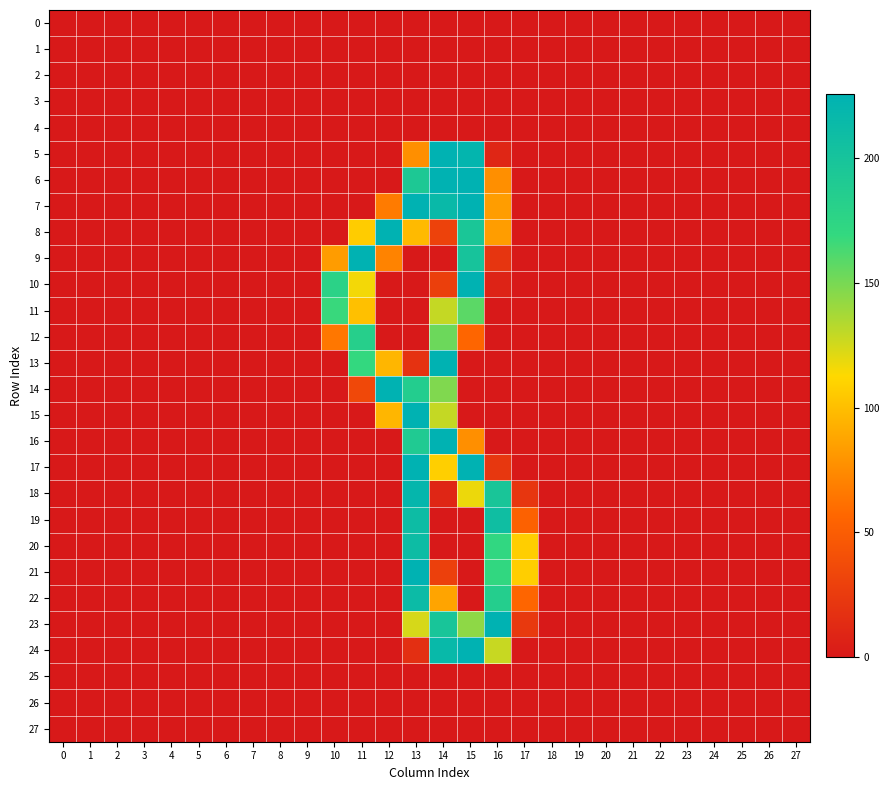

Reading left to right, transcribe all the data shown in this chart.

0: 0=0.0	1=0.0	2=0.0	3=0.0	4=0.0	5=-0.0	6=0.0	7=-0.0	8=-0.0	9=0.0	10=-0.0	11=-0.0	12=-0.1	13=-0.0	14=-0.1	15=-0.2	16=0.0	17=-0.3	18=0.0	19=0.0	20=-0.0	21=-0.0	22=-0.0	23=-0.0	24=-0.0	25=-0.0	26=0.0	27=-0.0
1: 0=0.0	1=0.0	2=0.0	3=0.0	4=0.0	5=-0.0	6=0.0	7=-0.0	8=-0.0	9=0.0	10=0.0	11=0.1	12=0.1	13=-0.0	14=-0.1	15=-0.0	16=-0.0	17=-0.0	18=0.0	19=0.0	20=-0.0	21=-0.0	22=0.0	23=0.0	24=-0.0	25=0.0	26=-0.0	27=-0.0
2: 0=-0.0	1=-0.0	2=-0.0	3=-0.0	4=-0.0	5=0.0	6=-0.0	7=0.0	8=0.0	9=-0.0	10=0.1	11=0.0	12=-0.0	13=0.0	14=0.0	15=0.0	16=-0.1	17=0.1	18=-0.0	19=-0.0	20=0.0	21=0.0	22=0.0	23=0.0	24=0.0	25=0.0	26=-0.0	27=0.0
3: 0=0.0	1=0.0	2=0.0	3=-0.0	4=0.0	5=-0.0	6=0.0	7=-0.0	8=-0.0	9=0.0	10=0.2	11=0.0	12=-0.0	13=0.0	14=-0.1	15=0.0	16=0.0	17=-0.1	18=0.0	19=0.0	20=-0.0	21=-0.0	22=0.0	23=0.0	24=0.0	25=0.0	26=0.0	27=-0.0
4: 0=-0.0	1=-0.0	2=-0.0	3=-0.0	4=-0.0	5=0.0	6=-0.0	7=0.0	8=0.0	9=-0.0	10=0.0	11=0.0	12=-0.0	13=-0.0	14=0.0	15=-0.1	16=-0.0	17=0.1	18=-0.0	19=-0.0	20=0.0	21=0.0	22=0.0	23=0.0	24=0.0	25=0.0	26=-0.0	27=0.0
5: 0=0.0	1=-0.1	2=-0.1	3=-0.0	4=-0.0	5=-0.0	6=-0.0	7=0.1	8=0.1	9=-0.0	10=-0.0	11=0.1	12=0.1	13=77.0	14=246.0	15=220.9	16=10.0	17=-0.1	18=-0.0	19=-0.1	20=0.0	21=0.1	22=-0.0	23=-0.0	24=0.1	25=-0.0	26=0.0	27=0.1
6: 0=0.0	1=-0.0	2=0.0	3=-0.0	4=-0.0	5=-0.0	6=-0.0	7=-0.0	8=0.0	9=-0.0	10=0.1	11=-0.1	12=0.0	13=192.9	14=254.0	15=253.9	16=77.0	17=0.0	18=0.0	19=-0.0	20=0.0	21=0.0	22=-0.0	23=-0.0	24=0.0	25=-0.0	26=0.0	27=-0.0
7: 0=0.0	1=-0.0	2=0.0	3=-0.0	4=-0.0	5=-0.0	6=0.0	7=-0.0	8=0.0	9=-0.0	10=-0.0	11=-0.0	12=66.9	13=252.9	14=215.0	15=239.0	16=84.0	17=0.2	18=0.0	19=-0.0	20=-0.0	21=-0.0	22=-0.0	23=-0.0	24=0.0	25=0.0	26=0.0	27=-0.0
8: 0=0.0	1=0.0	2=-0.1	3=0.0	4=-0.1	5=-0.0	6=-0.0	7=0.1	8=0.1	9=-0.0	10=0.1	11=106.9	12=242.9	13=98.0	14=30.0	15=196.0	16=83.9	17=0.1	18=-0.0	19=-0.1	20=0.0	21=0.1	22=-0.0	23=0.0	24=0.1	25=0.1	26=-0.0	27=0.1
9: 0=0.0	1=-0.0	2=-0.0	3=0.1	4=-0.0	5=-0.1	6=-0.0	7=0.0	8=0.0	9=0.0	10=83.1	11=241.9	12=71.0	13=0.0	14=1.0	15=199.9	16=21.1	17=-0.0	18=-0.0	19=0.0	20=0.0	21=0.0	22=-0.0	23=-0.0	24=-0.0	25=0.0	26=0.0	27=-0.1
10: 0=0.1	1=0.0	2=-0.1	3=-0.0	4=-0.1	5=-0.0	6=-0.0	7=0.0	8=-0.1	9=0.1	10=177.9	11=116.0	12=-0.0	13=0.0	14=28.1	15=225.0	16=7.0	17=-0.1	18=0.1	19=-0.0	20=0.0	21=-0.1	22=0.0	23=0.0	24=0.1	25=0.1	26=0.0	27=-0.0
11: 0=0.0	1=0.1	2=-0.1	3=-0.0	4=-0.0	5=-0.0	6=-0.0	7=0.0	8=-0.1	9=0.1	10=167.9	11=101.0	12=-0.0	13=-0.0	14=128.9	15=158.0	16=-0.0	17=0.0	18=0.1	19=-0.0	20=0.0	21=-0.1	22=0.1	23=0.0	24=0.1	25=0.1	26=0.0	27=-0.0
12: 0=0.0	1=-0.0	2=-0.0	3=0.1	4=0.0	5=-0.1	6=0.0	7=-0.0	8=-0.0	9=0.0	10=64.8	11=182.9	12=0.1	13=-0.1	14=153.0	15=55.9	16=0.0	17=-0.1	18=-0.0	19=0.1	20=-0.0	21=-0.0	22=-0.0	23=-0.0	24=-0.0	25=-0.0	26=0.0	27=-0.1
13: 0=0.0	1=-0.0	2=-0.0	3=0.0	4=0.0	5=-0.1	6=0.0	7=0.0	8=0.1	9=-0.0	10=-0.0	11=169.0	12=95.9	13=18.0	14=227.0	15=0.1	16=-0.0	17=-0.1	18=-0.1	19=0.0	20=-0.0	21=0.0	22=-0.0	23=-0.0	24=-0.0	25=0.0	26=0.0	27=-0.0
14: 0=0.0	1=0.1	2=-0.0	3=-0.0	4=-0.1	5=-0.0	6=-0.0	7=0.1	8=0.0	9=-0.0	10=-0.0	11=35.0	12=227.9	13=186.0	14=148.1	15=0.0	16=0.1	17=0.1	18=0.0	19=-0.0	20=-0.0	21=-0.0	22=0.0	23=0.0	24=0.0	25=0.1	26=-0.0	27=0.1
15: 0=0.0	1=0.1	2=0.1	3=-0.0	4=-0.0	5=-0.0	6=0.0	7=-0.1	8=-0.0	9=-0.0	10=-0.1	11=-0.0	12=95.9	13=251.0	14=128.9	15=0.1	16=0.0	17=-0.1	18=0.0	19=0.0	20=-0.1	21=-0.1	22=0.0	23=0.0	24=-0.0	25=0.0	26=-0.0	27=-0.1
16: 0=0.0	1=-0.0	2=0.0	3=-0.0	4=-0.0	5=-0.0	6=0.0	7=-0.0	8=0.0	9=-0.0	10=0.1	11=0.0	12=0.2	13=190.0	14=252.0	15=76.9	16=0.0	17=0.1	18=0.0	19=-0.0	20=-0.0	21=-0.0	22=0.0	23=-0.0	24=-0.0	25=-0.0	26=0.0	27=-0.1
17: 0=0.0	1=-0.1	2=0.1	3=-0.0	4=-0.0	5=-0.0	6=-0.0	7=-0.0	8=0.0	9=-0.1	10=-0.2	11=0.1	12=0.1	13=240.0	14=108.0	15=244.0	16=22.1	17=-0.1	18=0.0	19=-0.0	20=0.0	21=0.0	22=-0.0	23=-0.0	24=-0.0	25=-0.0	26=-0.0	27=-0.0
18: 0=0.0	1=0.0	2=0.1	3=-0.0	4=0.0	5=-0.0	6=0.1	7=-0.2	8=-0.0	9=0.0	10=0.1	11=0.0	12=0.1	13=218.9	14=10.0	15=118.0	16=197.0	17=21.9	18=0.0	19=0.1	20=-0.0	21=-0.2	22=-0.0	23=-0.0	24=-0.0	25=-0.0	26=0.0	27=-0.2
19: 0=-0.0	1=0.0	2=0.1	3=-0.0	4=-0.0	5=0.0	6=0.1	7=-0.1	8=-0.0	9=0.0	10=-0.0	11=-0.1	12=0.0	13=209.9	14=-0.0	15=0.1	16=208.0	17=53.1	18=0.0	19=0.0	20=-0.0	21=-0.1	22=-0.0	23=0.0	24=-0.0	25=-0.0	26=0.0	27=-0.1
20: 0=-0.0	1=-0.0	2=-0.1	3=-0.0	4=-0.1	5=0.0	6=0.0	7=0.3	8=0.0	9=-0.0	10=-0.2	11=0.0	12=0.0	13=209.9	14=0.1	15=0.1	16=171.1	17=107.9	18=-0.0	19=-0.1	20=0.0	21=0.2	22=0.0	23=0.0	24=-0.0	25=-0.0	26=-0.0	27=0.2
21: 0=-0.0	1=-0.0	2=-0.1	3=-0.0	4=-0.1	5=0.0	6=0.0	7=0.3	8=0.0	9=-0.0	10=0.1	11=0.1	12=-0.1	13=239.0	14=29.0	15=-0.0	16=171.0	17=107.9	18=-0.0	19=-0.1	20=0.0	21=0.2	22=0.0	23=0.0	24=-0.0	25=-0.0	26=-0.0	27=0.1
22: 0=-0.0	1=0.0	2=0.0	3=-0.0	4=-0.0	5=0.0	6=0.1	7=-0.0	8=-0.0	9=0.0	10=-0.0	11=0.1	12=-0.0	13=212.0	14=86.9	15=0.0	16=184.9	17=55.9	18=-0.0	19=0.0	20=-0.0	21=-0.1	22=-0.0	23=-0.0	24=-0.0	25=-0.0	26=0.0	27=-0.1
23: 0=0.0	1=0.0	2=0.0	3=-0.0	4=0.0	5=-0.0	6=0.0	7=-0.1	8=-0.0	9=0.0	10=-0.0	11=0.0	12=-0.1	13=124.0	14=198.0	15=144.0	16=241.9	17=24.1	18=-0.0	19=-0.0	20=-0.0	21=-0.1	22=-0.1	23=-0.0	24=0.0	25=-0.0	26=0.0	27=-0.1
24: 0=0.0	1=-0.0	2=-0.1	3=-0.0	4=-0.0	5=-0.0	6=-0.0	7=0.0	8=0.1	9=0.0	10=0.0	11=0.1	12=-0.1	13=16.1	14=215.9	15=253.9	16=128.0	17=-0.3	18=-0.0	19=-0.1	20=0.0	21=0.1	22=-0.1	23=-0.1	24=0.1	25=-0.0	26=0.0	27=0.0
25: 0=-0.0	1=-0.0	2=0.0	3=0.0	4=0.0	5=-0.0	6=0.0	7=-0.0	8=-0.0	9=0.0	10=-0.1	11=-0.0	12=-0.1	13=0.0	14=-0.0	15=0.0	16=0.1	17=-0.0	18=-0.0	19=0.0	20=-0.0	21=-0.0	22=-0.0	23=-0.0	24=-0.0	25=-0.0	26=0.0	27=-0.0
26: 0=-0.0	1=-0.0	2=-0.0	3=-0.0	4=-0.0	5=0.0	6=-0.0	7=0.0	8=0.0	9=-0.0	10=-0.0	11=-0.0	12=0.1	13=-0.0	14=-0.0	15=-0.0	16=0.1	17=0.2	18=-0.0	19=-0.0	20=0.0	21=0.0	22=0.0	23=0.0	24=0.0	25=0.0	26=-0.0	27=0.0
27: 0=-0.0	1=-0.0	2=-0.0	3=0.0	4=-0.0	5=0.0	6=-0.0	7=0.0	8=0.0	9=-0.0	10=-0.1	11=-0.0	12=-0.1	13=0.0	14=0.1	15=-0.1	16=-0.1	17=0.1	18=-0.0	19=-0.0	20=0.0	21=0.0	22=-0.0	23=-0.0	24=-0.0	25=-0.0	26=-0.0	27=0.0